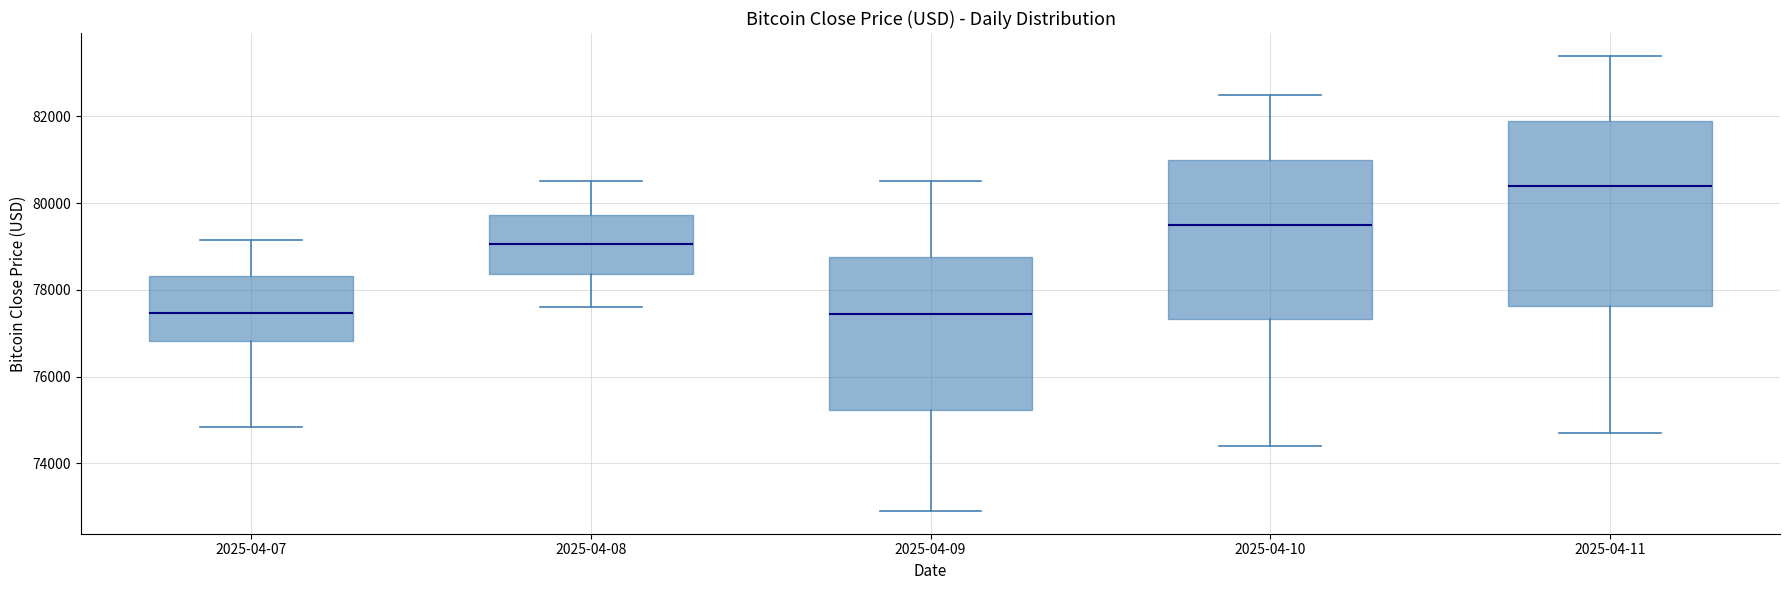

Which box is the tallest, from its lower edge to its upper edge?

2025-04-11